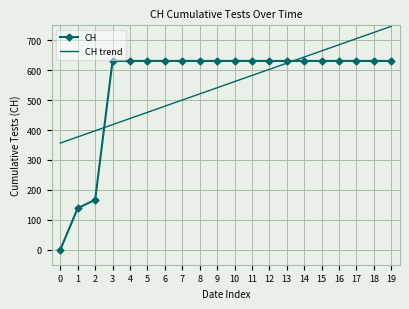

What is the total value across all series at 1?

516.1